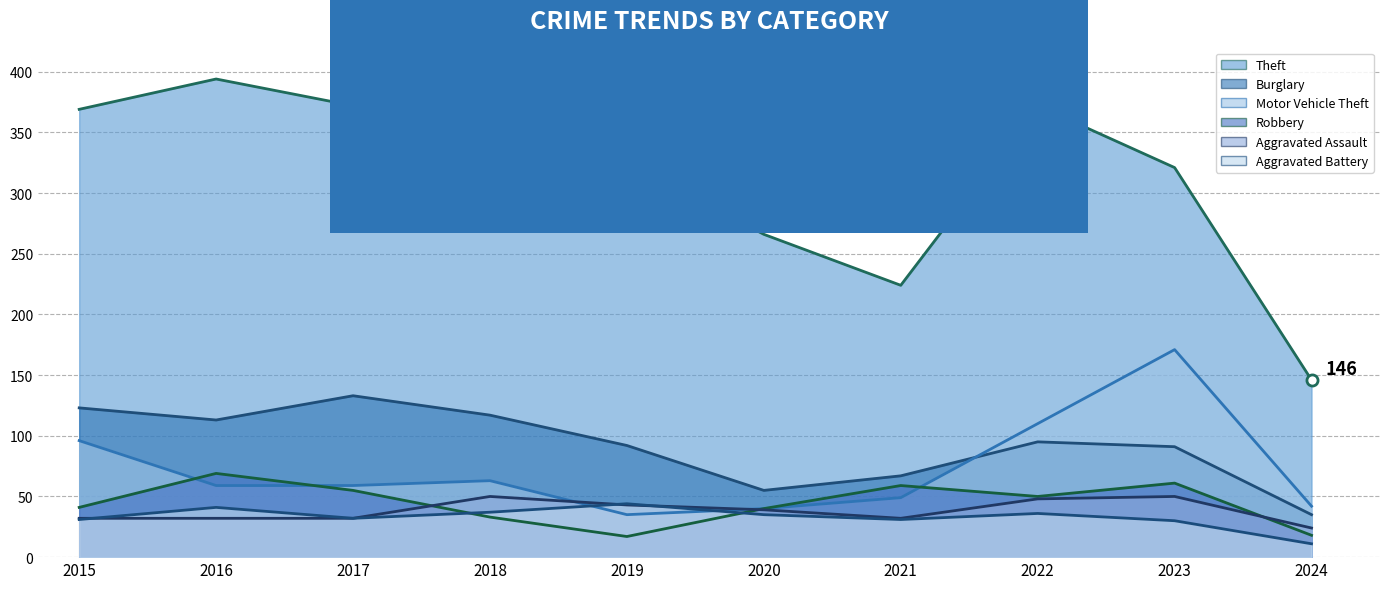

What is the total value across all series at 2020?

475